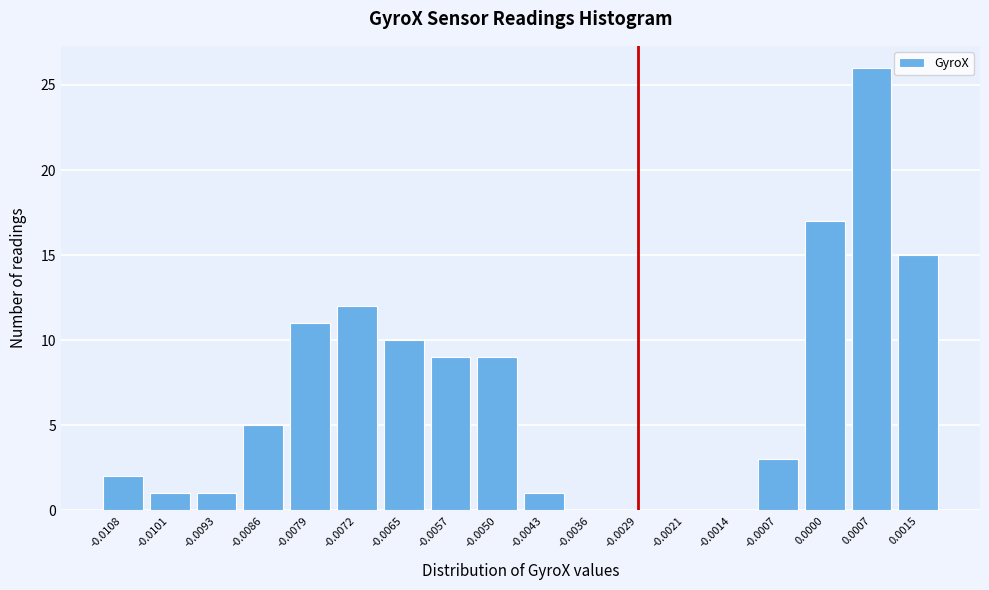

Reading left to right, transcribe all the data shown in this chart.

-0.0108=2	-0.0101=1	-0.0093=1	-0.0086=5	-0.0079=11	-0.0072=12	-0.0065=10	-0.0057=9	-0.0050=9	-0.0043=1	-0.0036=0	-0.0029=0	-0.0021=0	-0.0014=0	-0.0007=3	0.0000=17	0.0007=26	0.0015=15